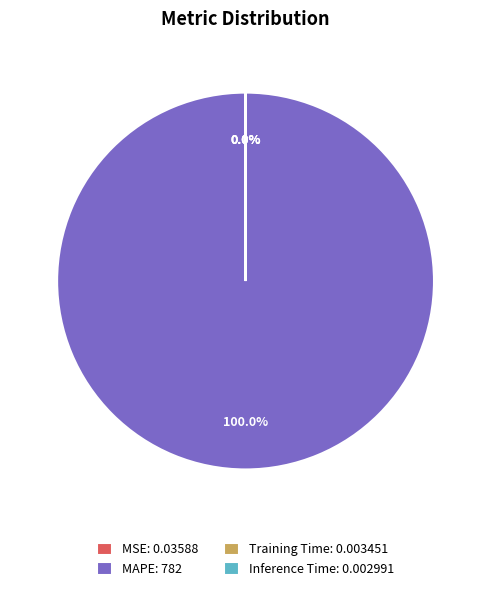

True or false: Training Time accounts for 0% of the total.

True